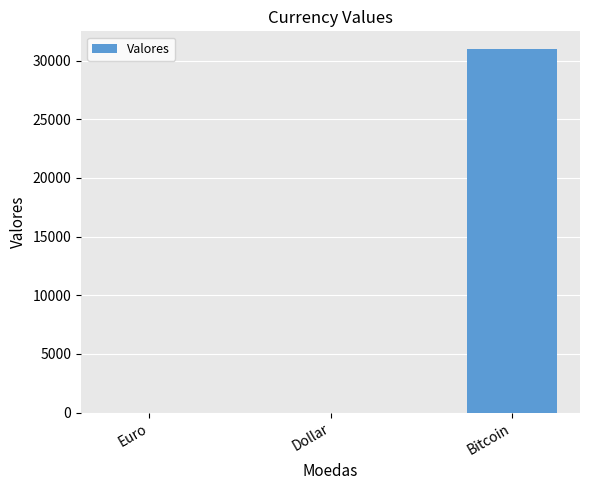

Between Euro and Bitcoin, which is larger?

Bitcoin